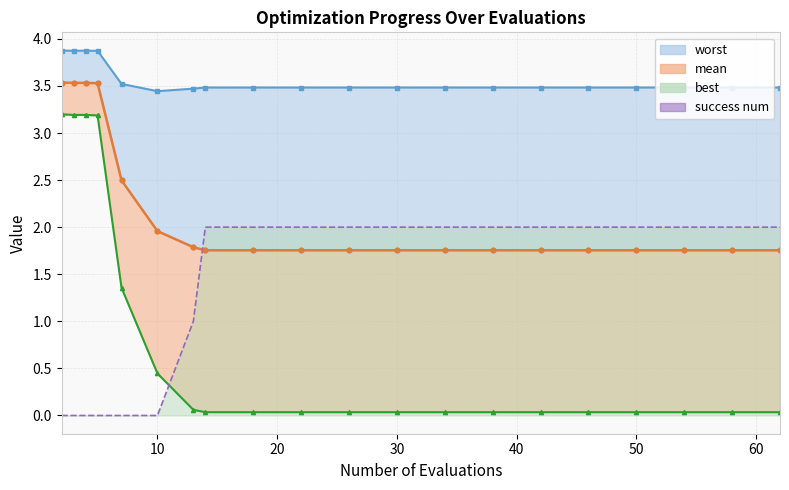

After their last crossing, which series has the higher values: success num or mean?

success num